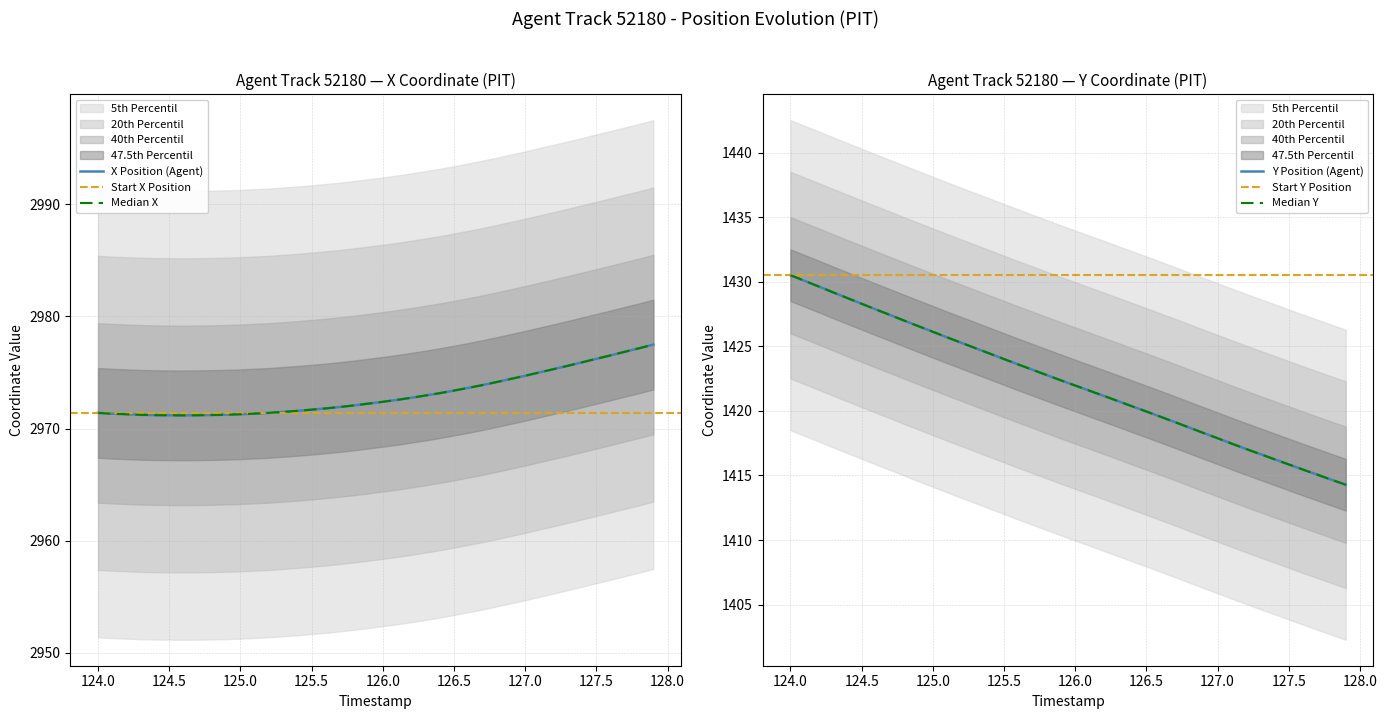

Is the value of Y at 126.9 greater than the value of X at 127.7?

No